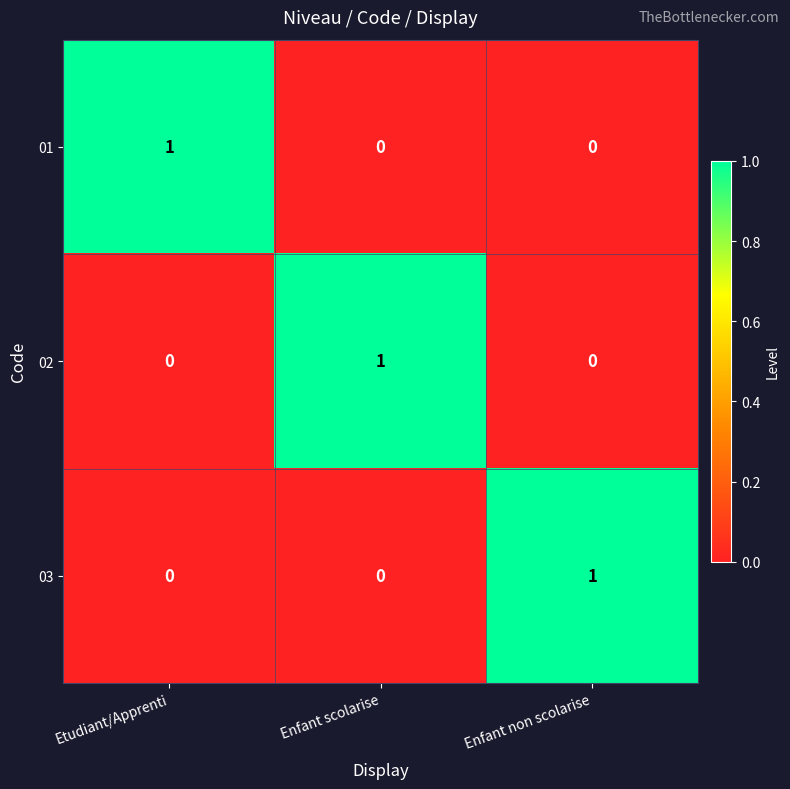

The 03 series shows 0 at Etudiant/Apprenti. True or false?

True